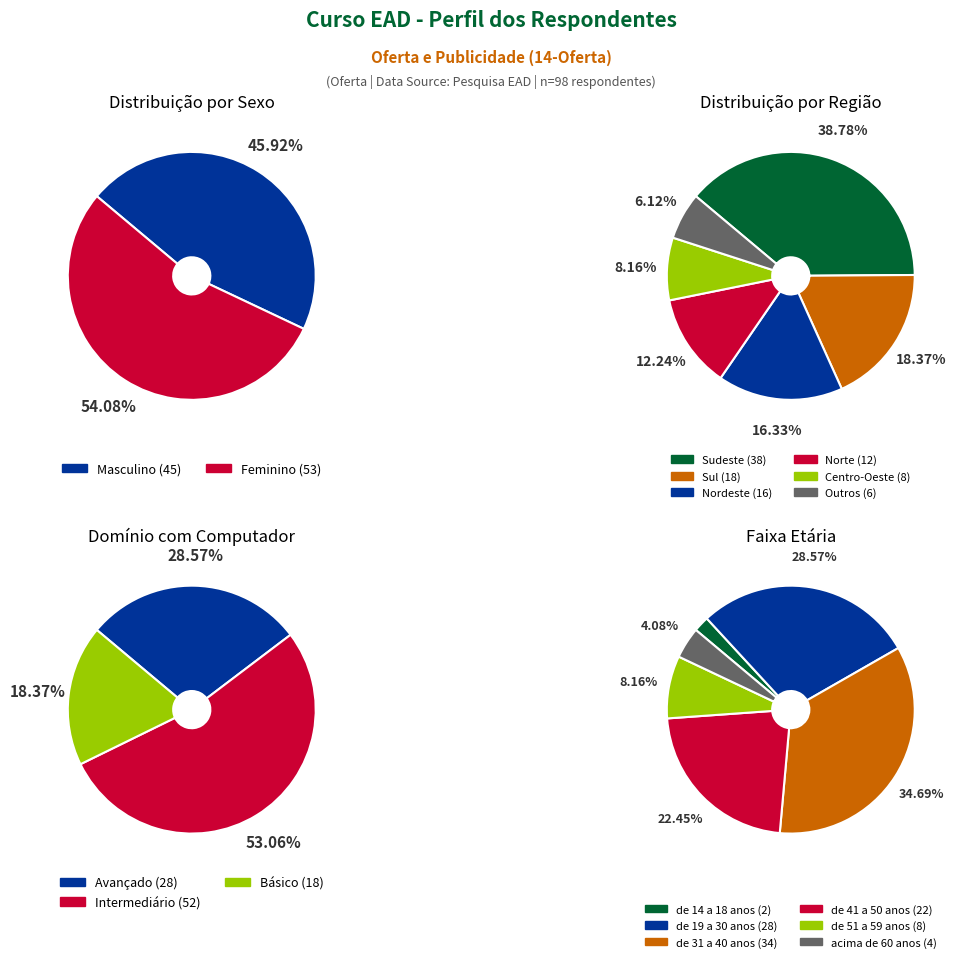

What percentage is the Masculino slice, to the nearest percent?

46%